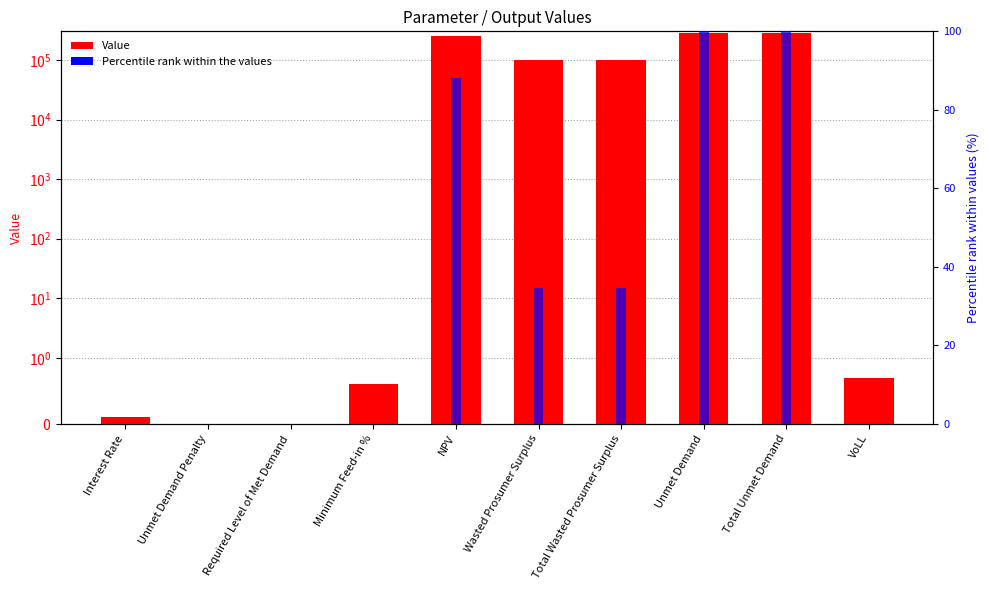

Rank the categories by Value value from highest to lowest.

Unmet Demand, Total Unmet Demand, NPV, Wasted Prosumer Surplus, Total Wasted Prosumer Surplus, VoLL, Minimum Feed-in %, Interest Rate, Unmet Demand Penalty, Required Level of Met Demand